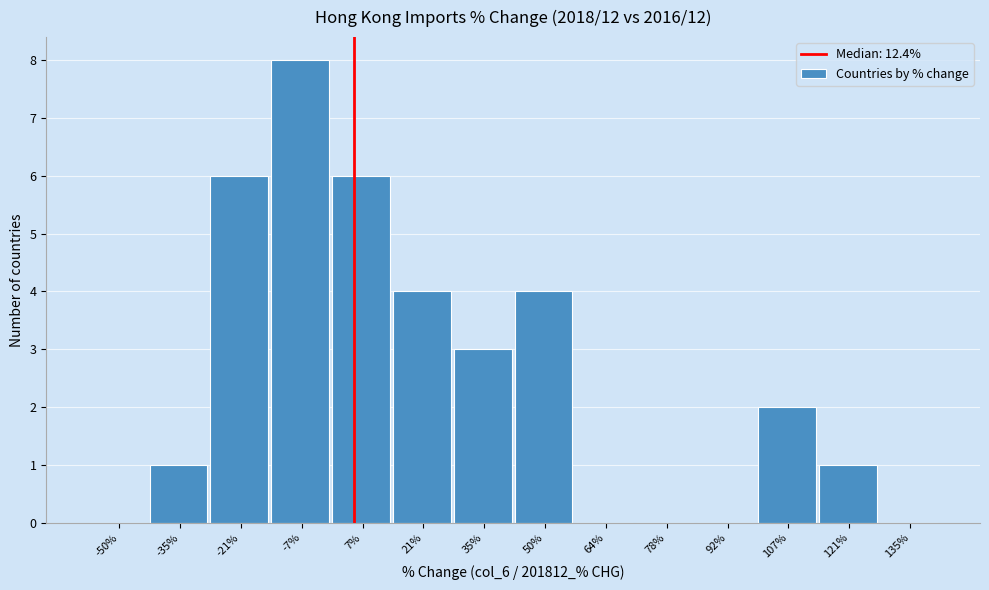

Reading left to right, transcribe all the data shown in this chart.

-50%=0	-35%=1	-21%=6	-7%=8	7%=6	21%=4	35%=3	50%=4	64%=0	78%=0	92%=0	107%=2	121%=1	135%=0